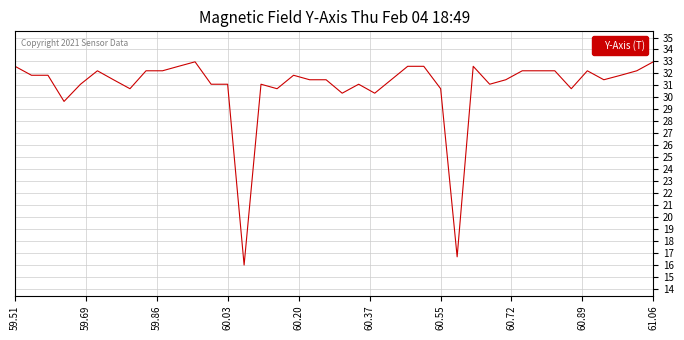

What is the maximum value shown in the chart?

33.0